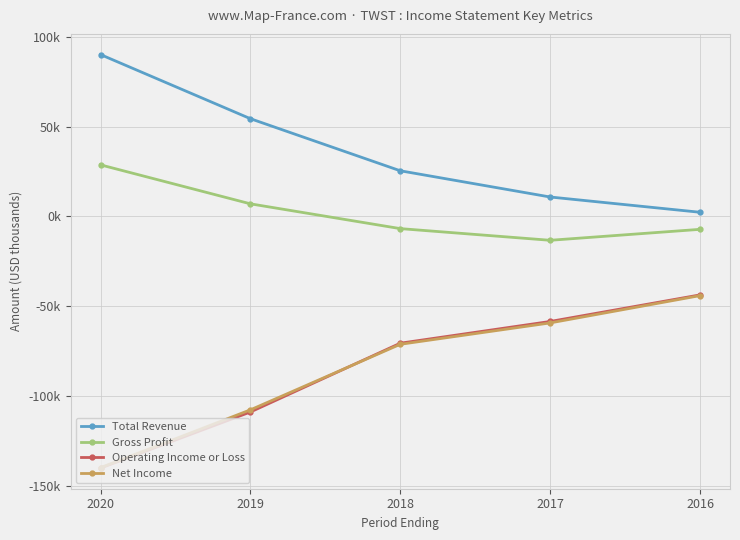

The value of Gross Profit at 2020 is 28.7. True or false?

True